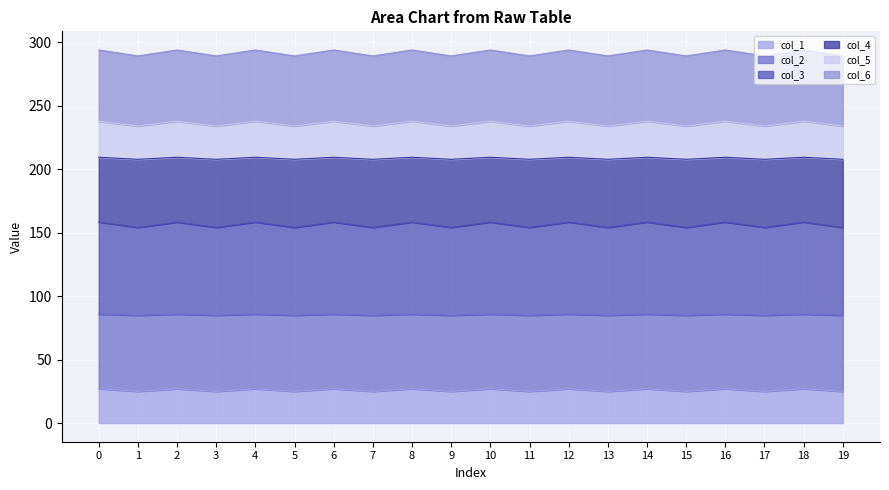

How many lines are shown in the chart?

6